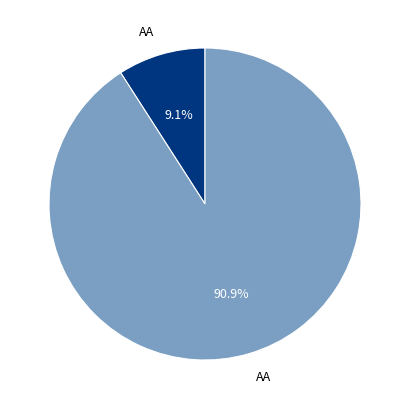

To the nearest percent, what is the difference between the largest and smallest slice percentages?

82%